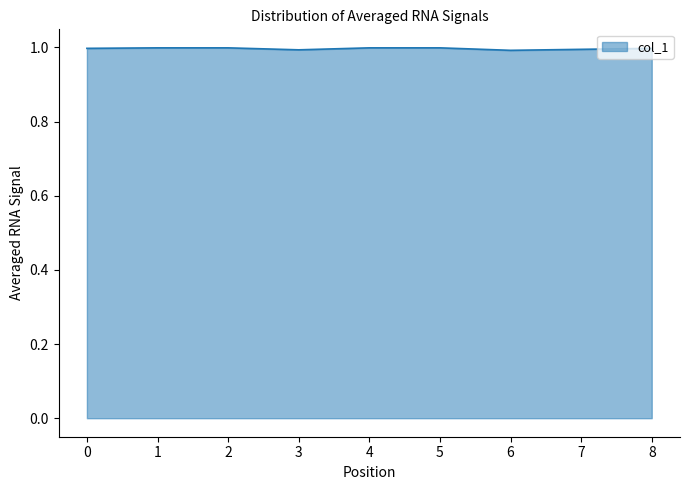

Reading right to left, list all the values displayed in this chart.

8=1.0	7=1.0	6=1.0	5=1.0	4=1.0	3=1.0	2=1.0	1=1.0	0=1.0